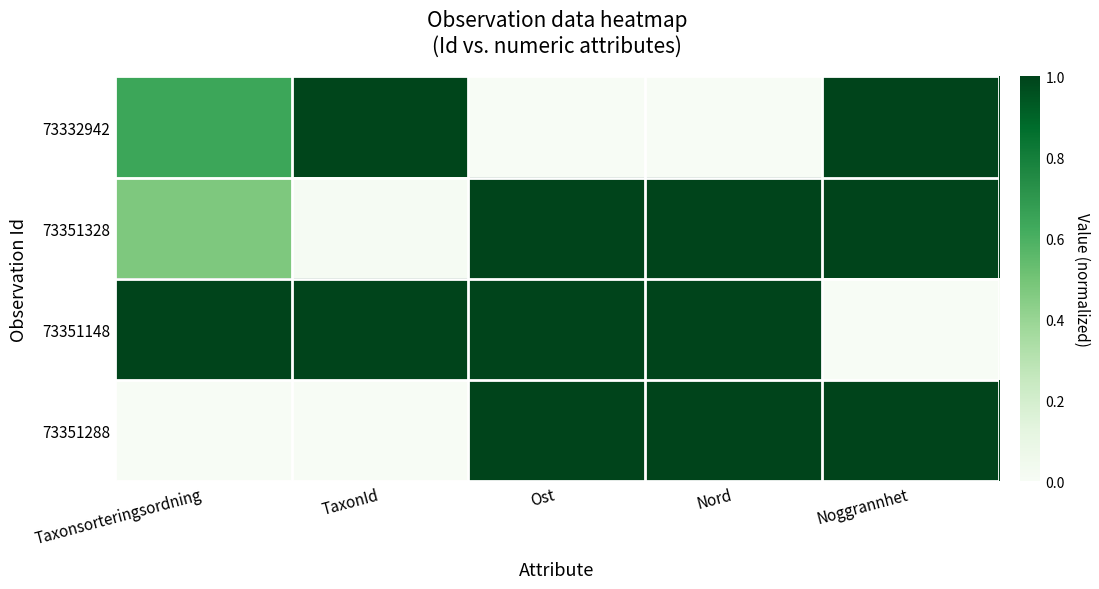

Reading left to right, extract all data points from this chart.

73332942: Taxonsorteringsordning=0.6	TaxonId=1.0	Ost=0.0	Nord=0.0	Noggrannhet=1.0
73351328: Taxonsorteringsordning=0.5	TaxonId=0.0	Ost=1.0	Nord=1.0	Noggrannhet=1.0
73351148: Taxonsorteringsordning=1.0	TaxonId=1.0	Ost=1.0	Nord=1.0	Noggrannhet=0.0
73351288: Taxonsorteringsordning=0.0	TaxonId=0.0	Ost=1.0	Nord=1.0	Noggrannhet=1.0